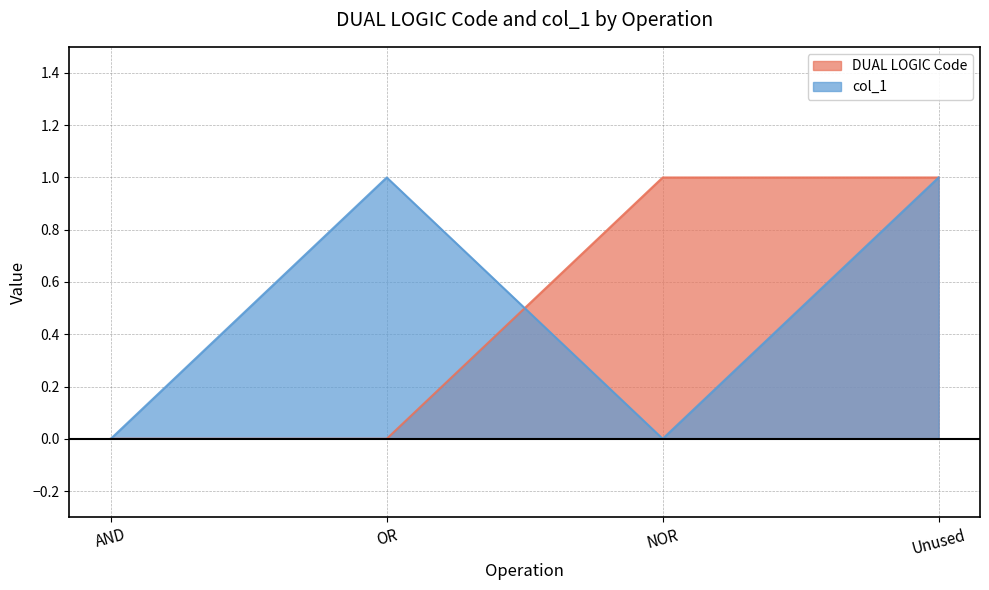

Between AND and Unused, which series saw the biggest shift?

DUAL LOGIC Code